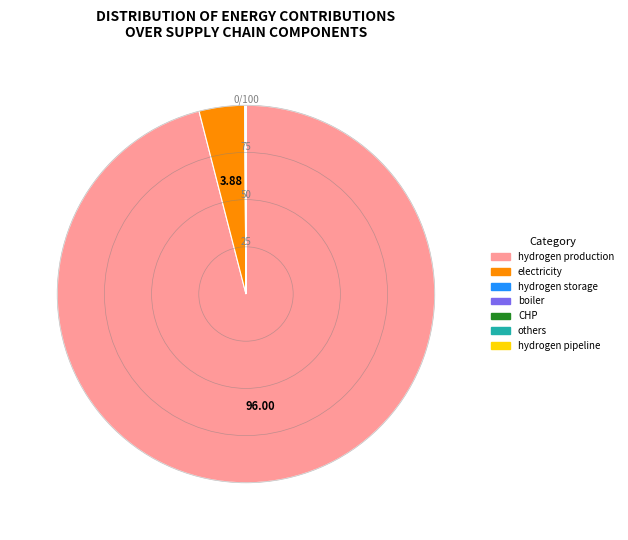

Is there a majority slice in this chart?

Yes